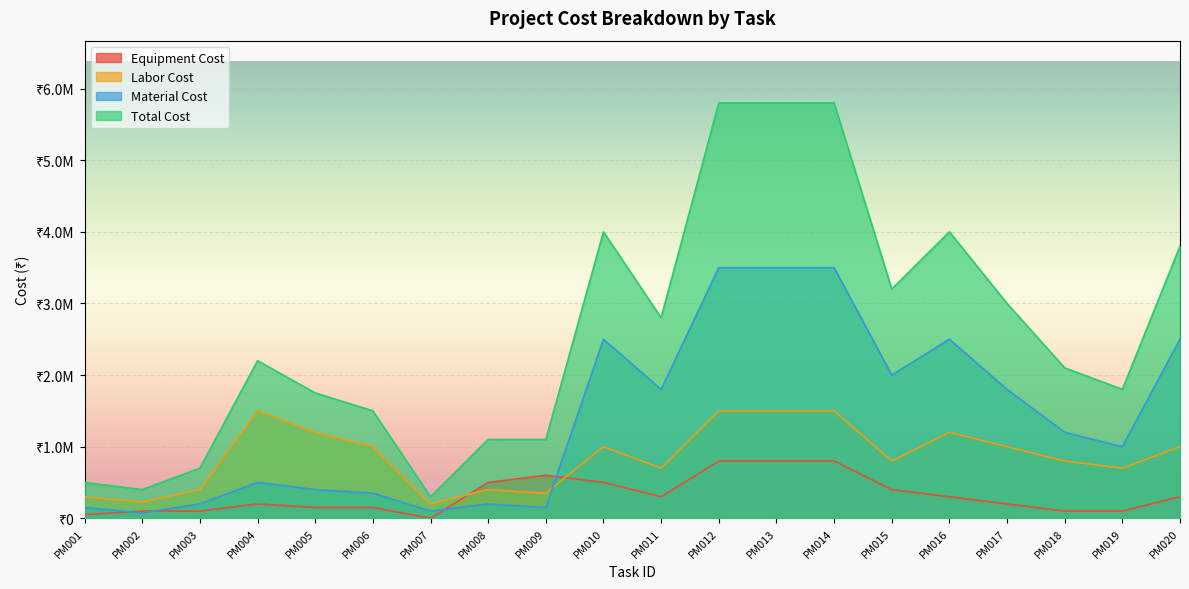

True or false: Equipment Cost and Total Cost cross at least once.

False